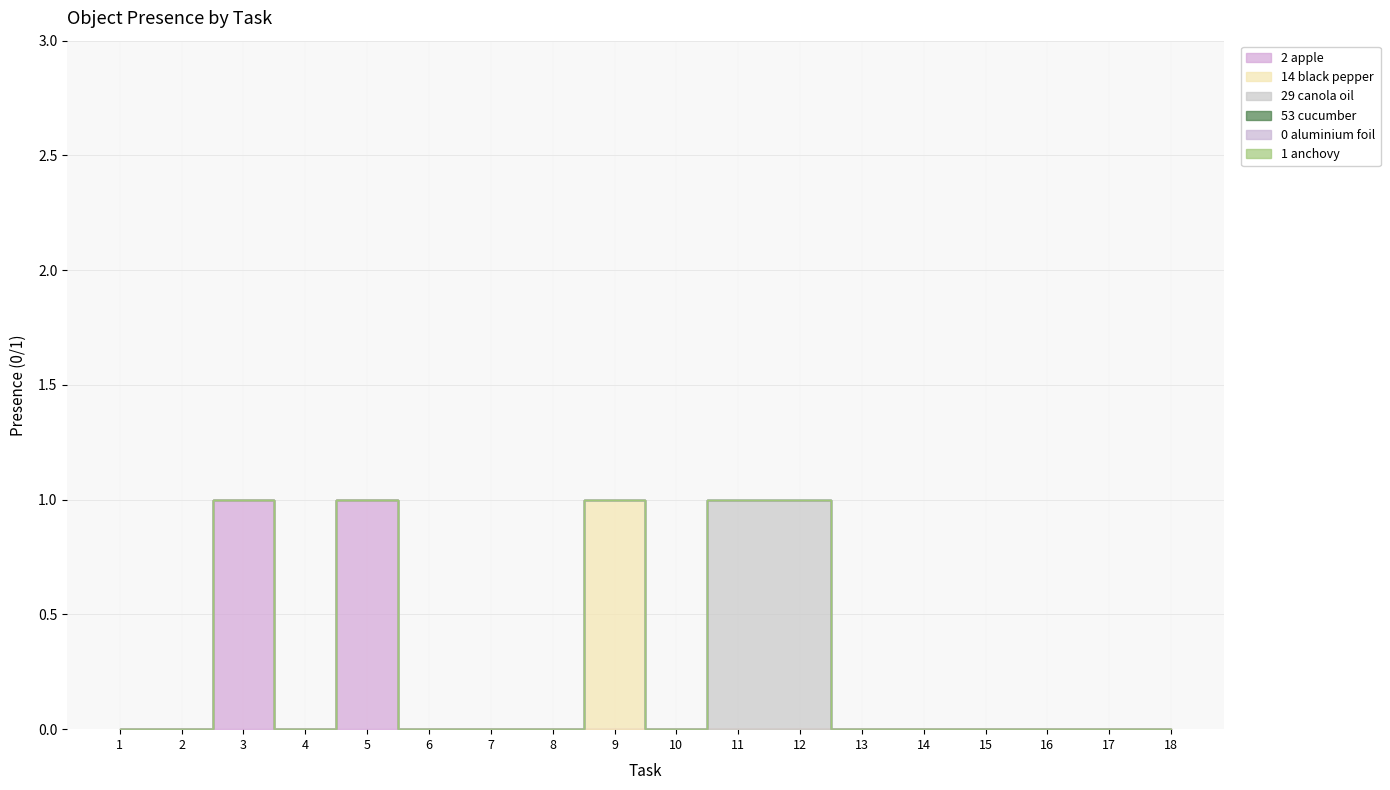

What are all the series names shown in the legend?

Object_2_apple, Object_14_black pepper, Object_29_canola oil, Object_53_cucumber, Object_0_aluminium foil, Object_1_anchovy